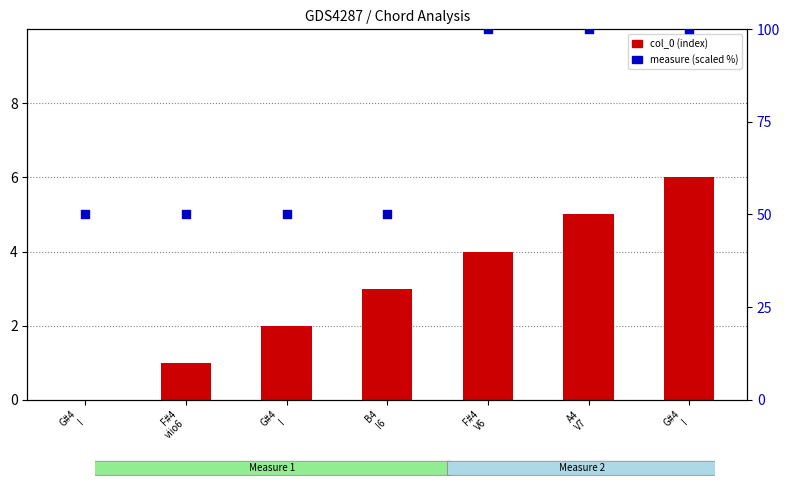

What are all the series names shown in the legend?

col_0 (index), measure (scaled)